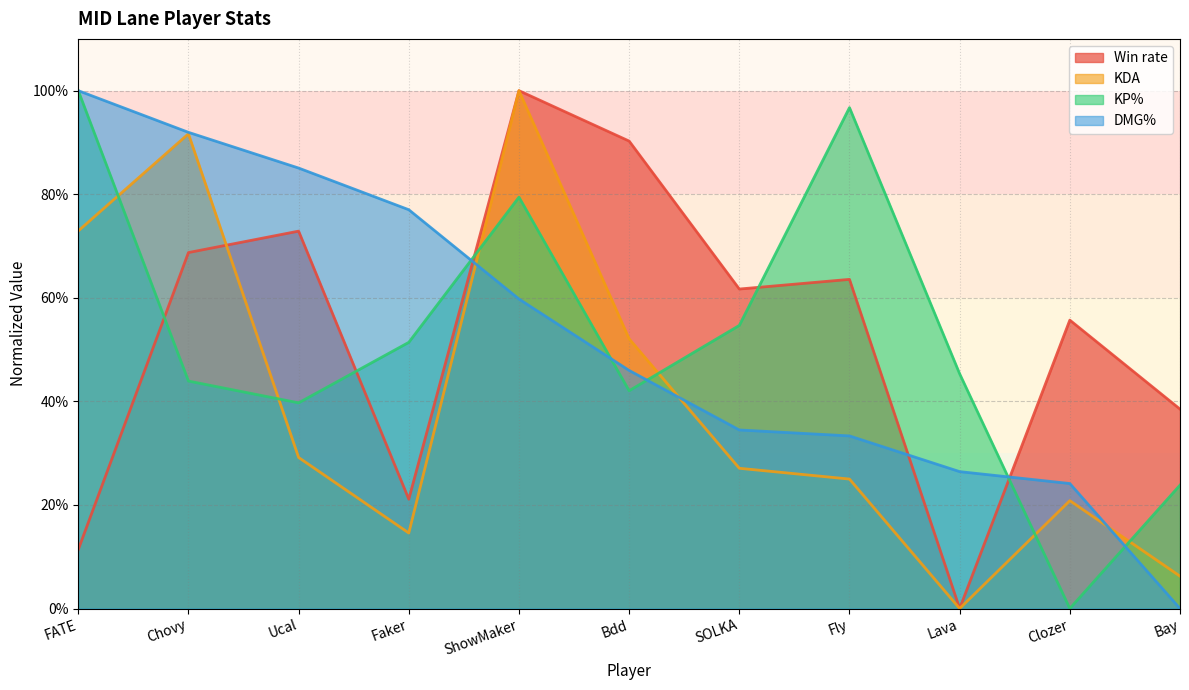

Reading left to right, extract all data points from this chart.

Win rate: 0.1	0.7	0.7	0.2	1.0	0.9	0.6	0.6	0.0	0.6	0.4
KDA: 0.7	0.9	0.3	0.1	1.0	0.5	0.3	0.2	0.0	0.2	0.1
KP%: 1.0	0.4	0.4	0.5	0.8	0.4	0.5	1.0	0.5	0.0	0.2
DMG%: 1.0	0.9	0.9	0.8	0.6	0.5	0.3	0.3	0.3	0.2	0.0